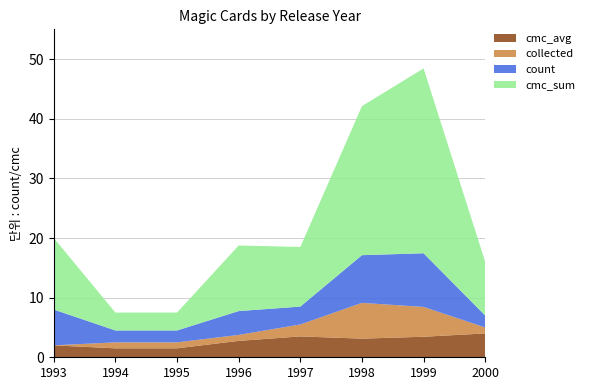

Reading left to right, list all the values displayed in this chart.

cmc_avg: 2.0	1.5	1.5	2.8	3.5	3.1	3.4	4.0
collected: 0.0	1.0	1.0	1.0	2.0	6.0	5.0	1.0
count: 6.0	2.0	2.0	4.0	3.0	8.0	9.0	2.0
cmc_sum: 12.0	3.0	3.0	11.0	10.0	25.0	31.0	9.0